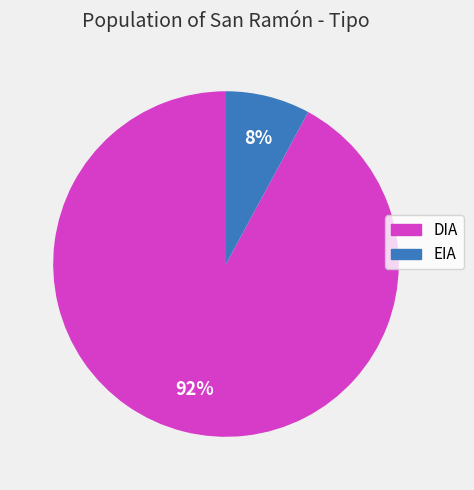

Does any single category account for the majority?

Yes